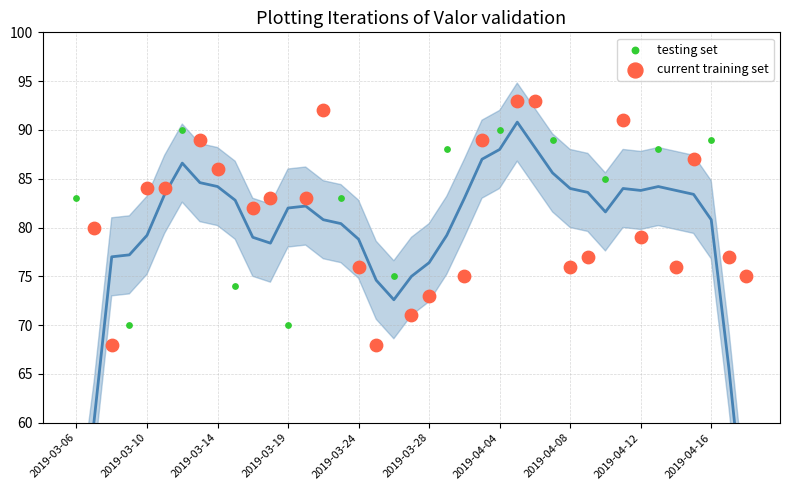

Which series has the largest Y range (max minus min)?

current training set